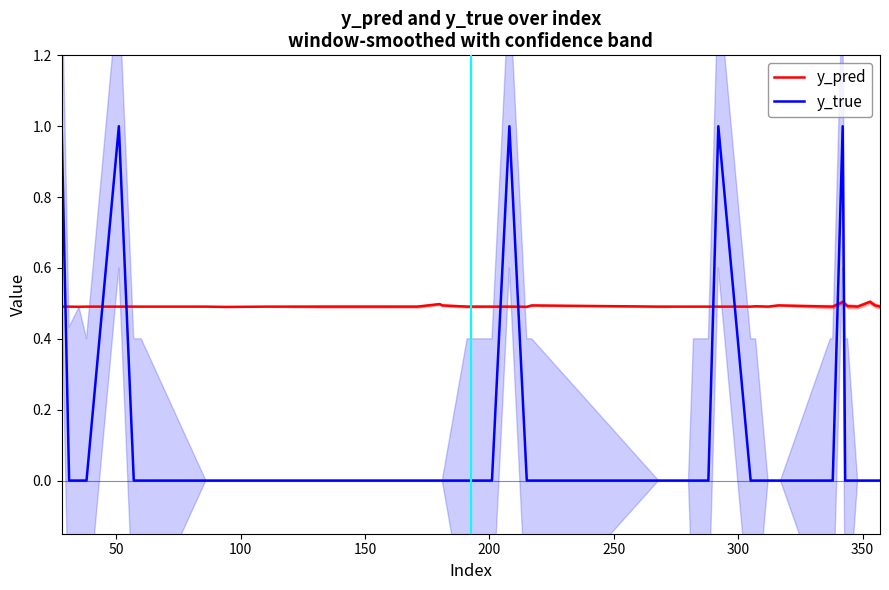

What is the sum of all y_pred values?

19.7